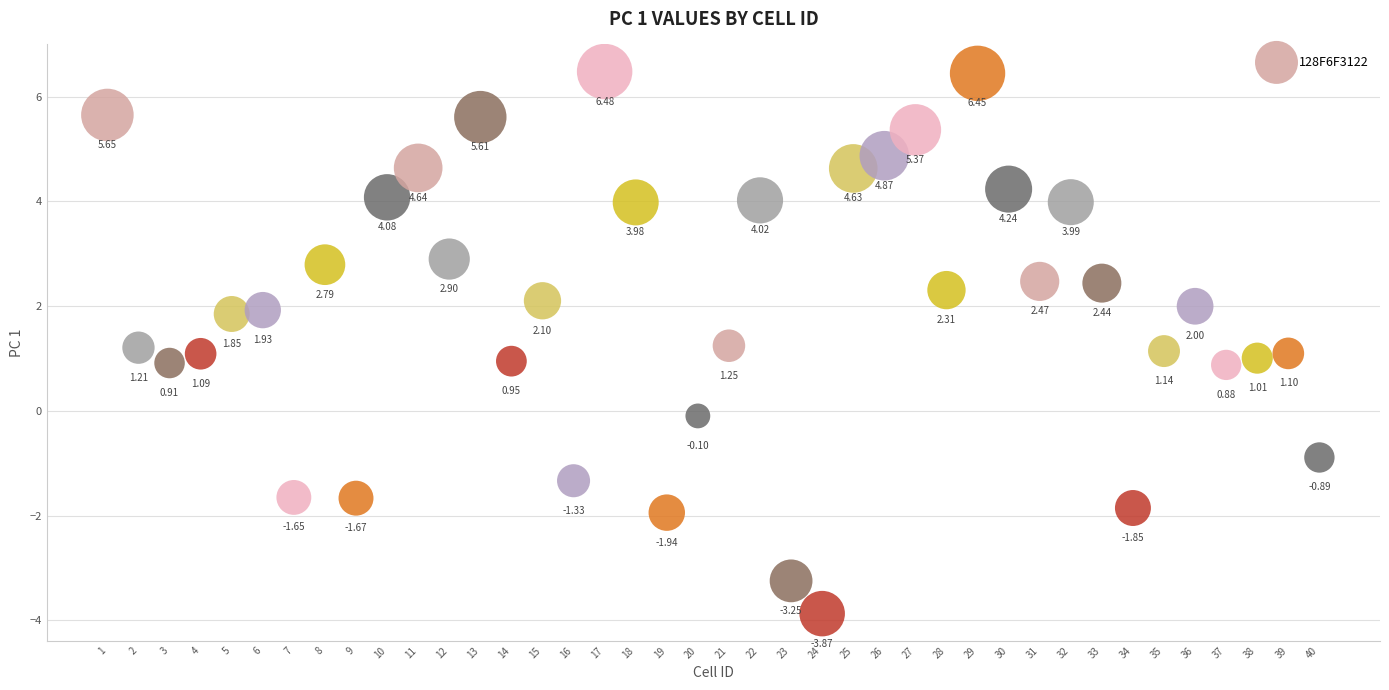

What is the range of X values (max minus min)?

39.0